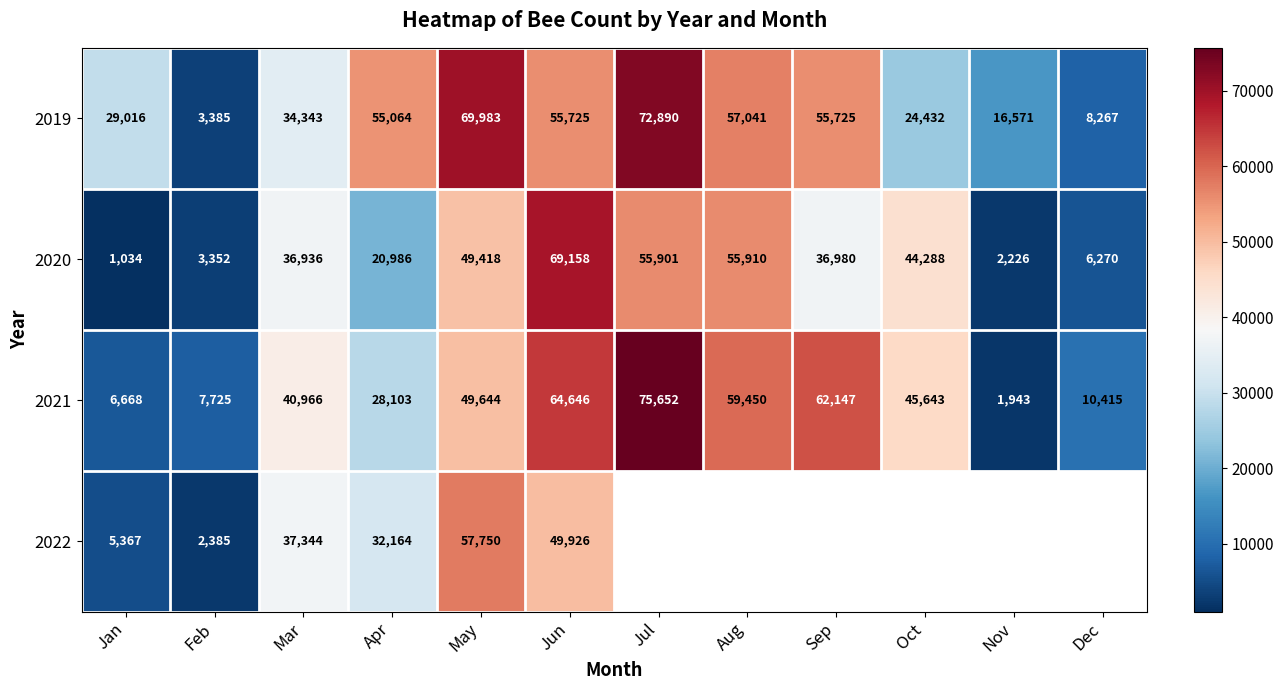

What is the spread (max minus min) of values at Jan?

27982